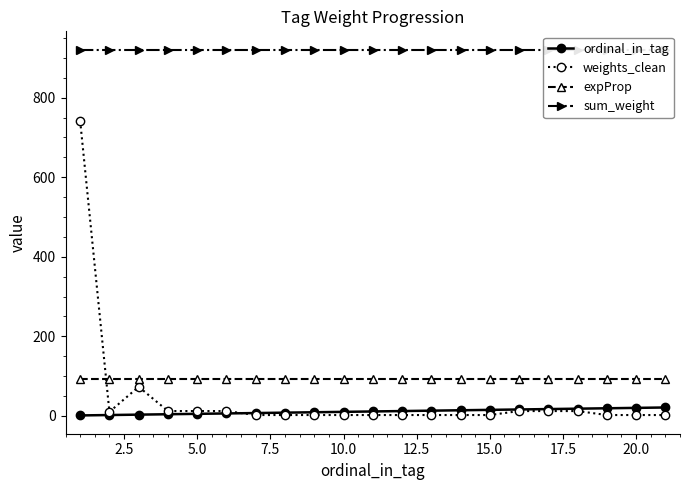

True or false: expProp and ordinal_in_tag cross at least once.

False